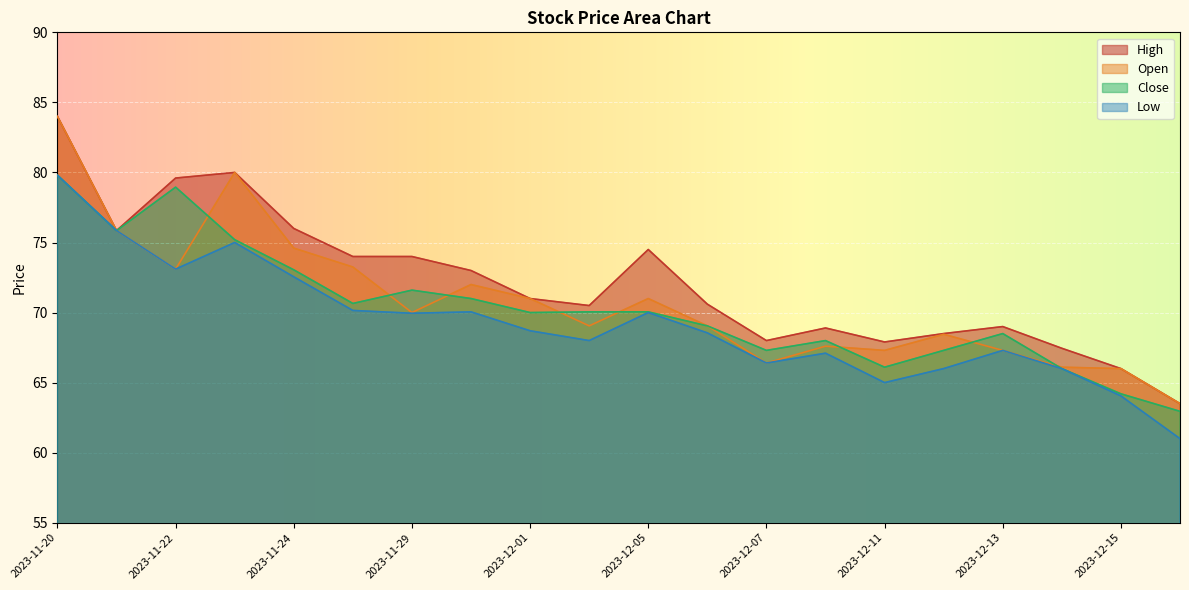

Which series changed the most between 2023-12-05 and 2023-12-08?

High